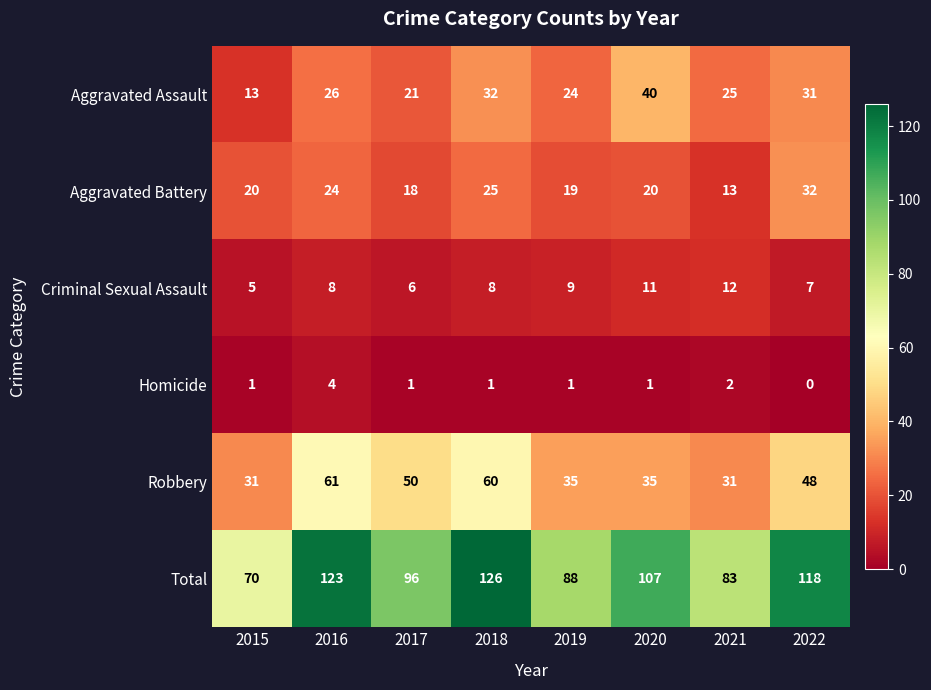

What is the spread (max minus min) of values at 2019?

87